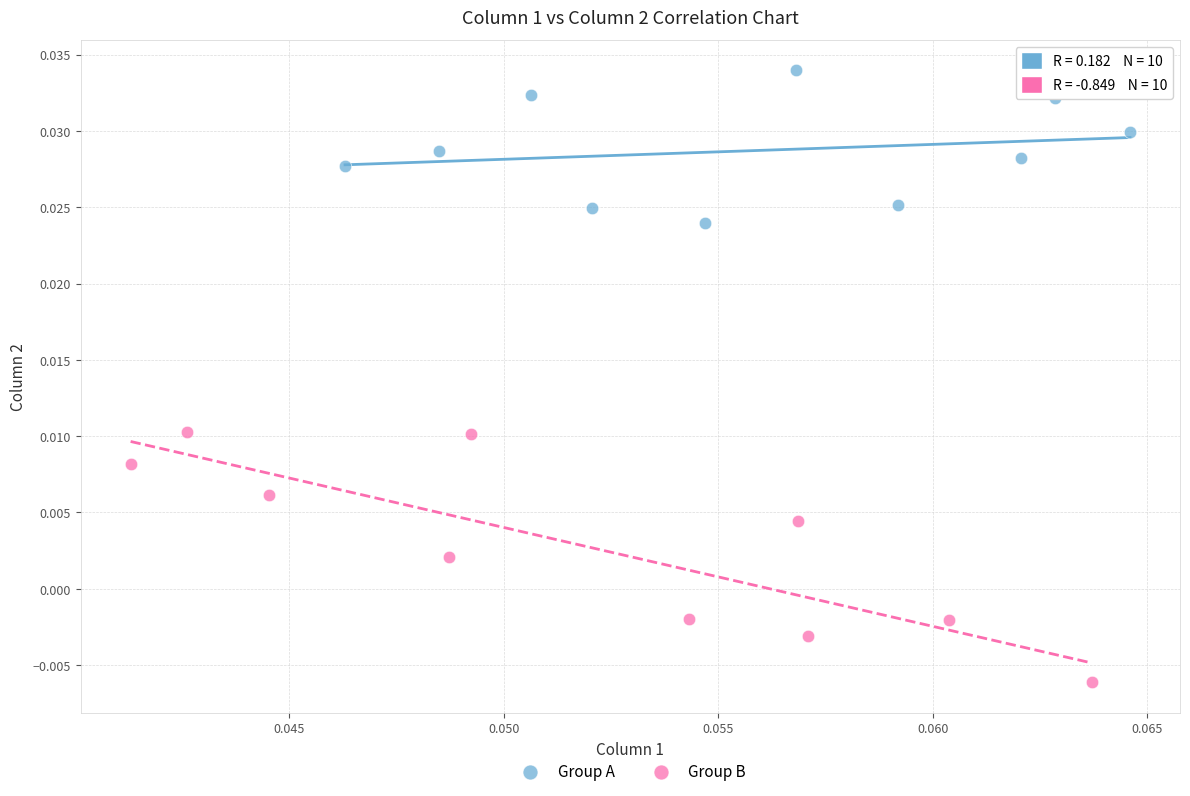

Which series contains the lowest Y value?

Group B